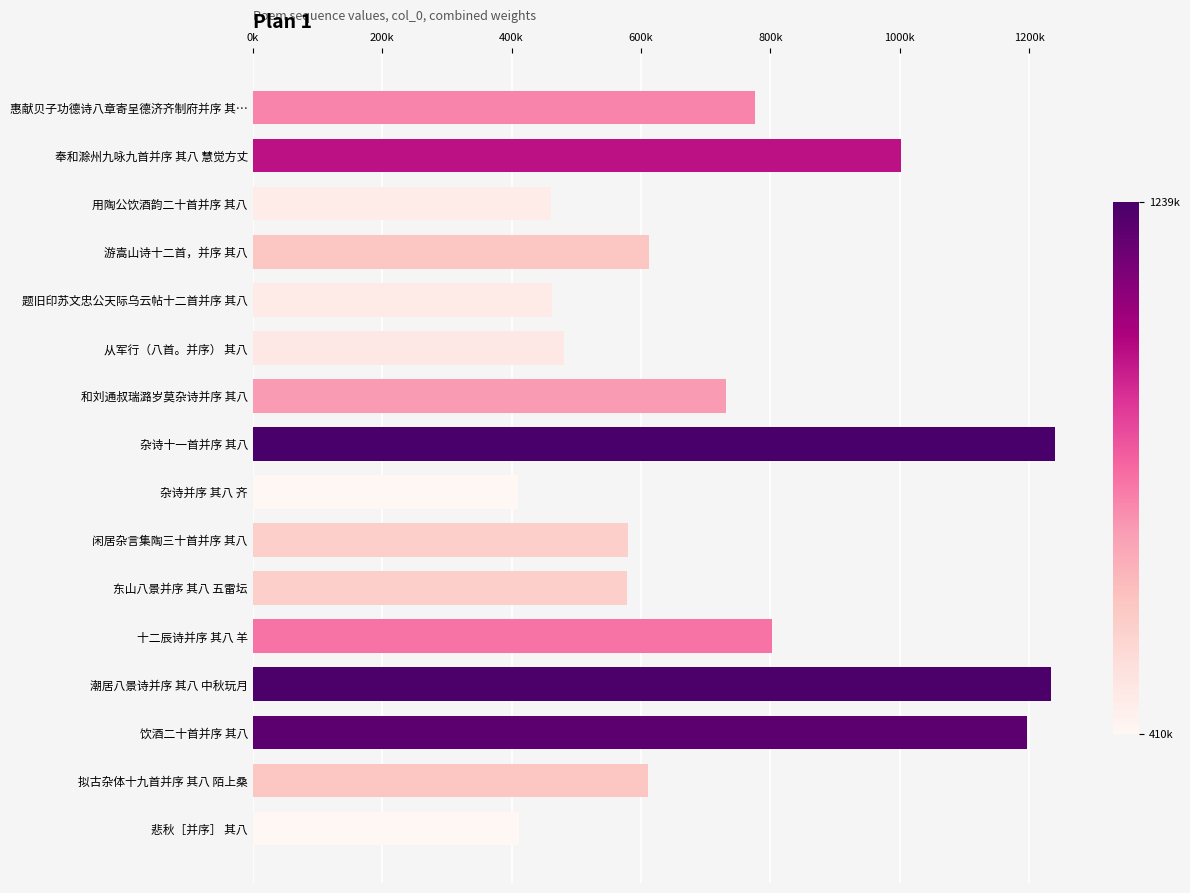

What is the smallest value displayed?

410052